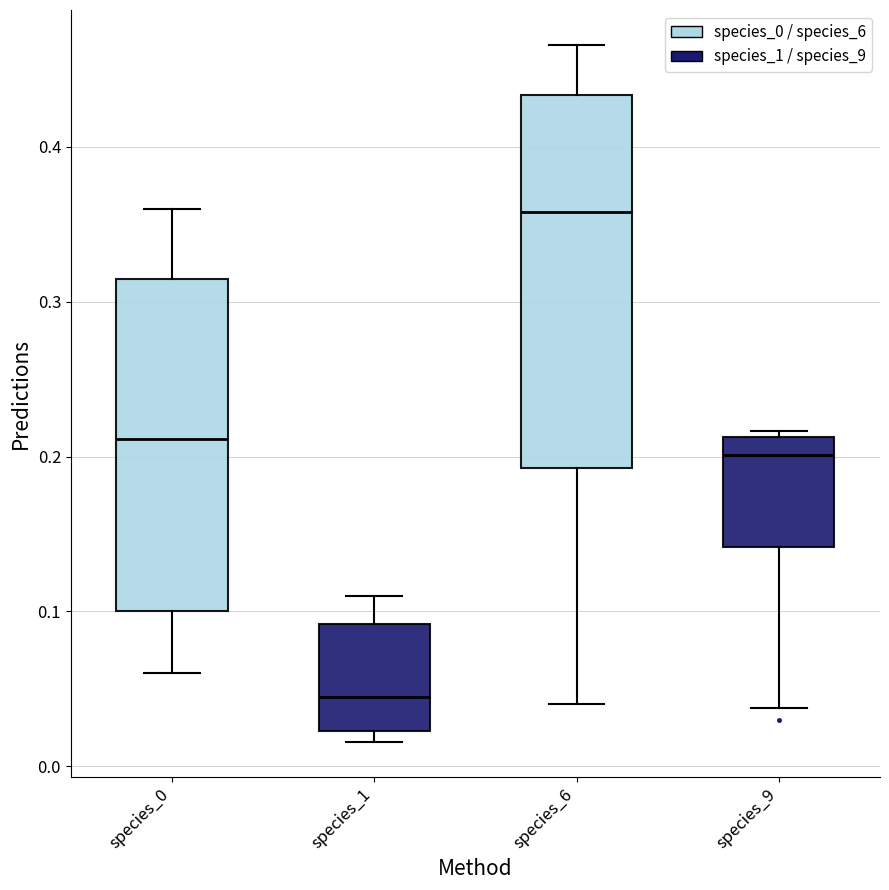

Comparing the boxes themselves (not the whiskers), which one is the tallest?

species_6